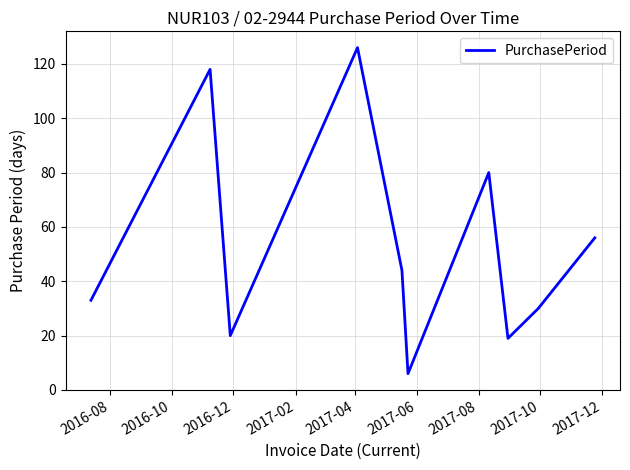

What is the smallest value displayed?

6